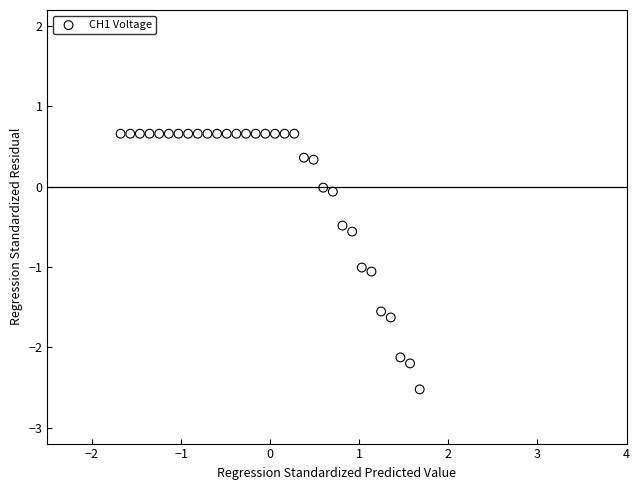

What is the range of Y values (max minus min)?

3.2